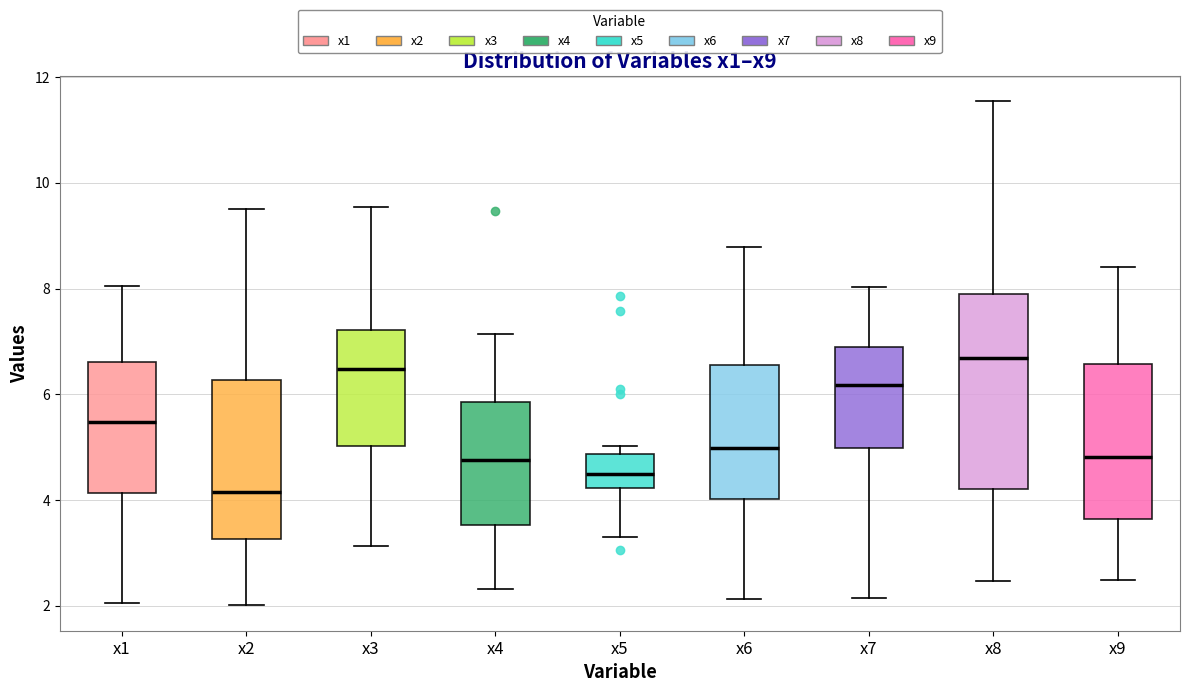

Where does the median line of the box for x1 sit on the y-axis? The values are not printed on the chart, so give them approximately, as read against the axis.

5.4